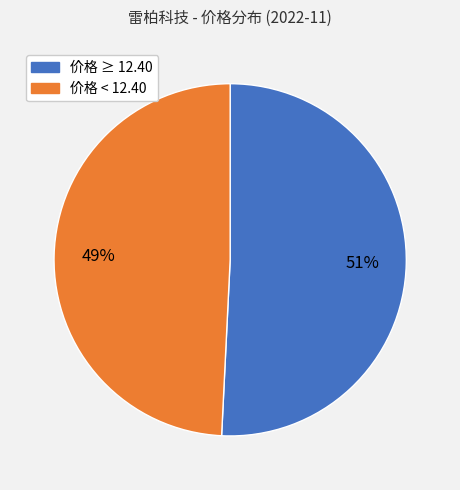

To the nearest percent, what is the difference between the largest and smallest slice percentages?

2%